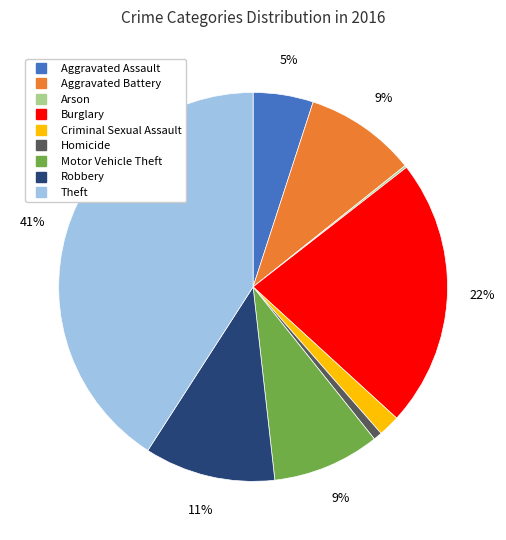

Between Robbery and Burglary, which is larger?

Burglary